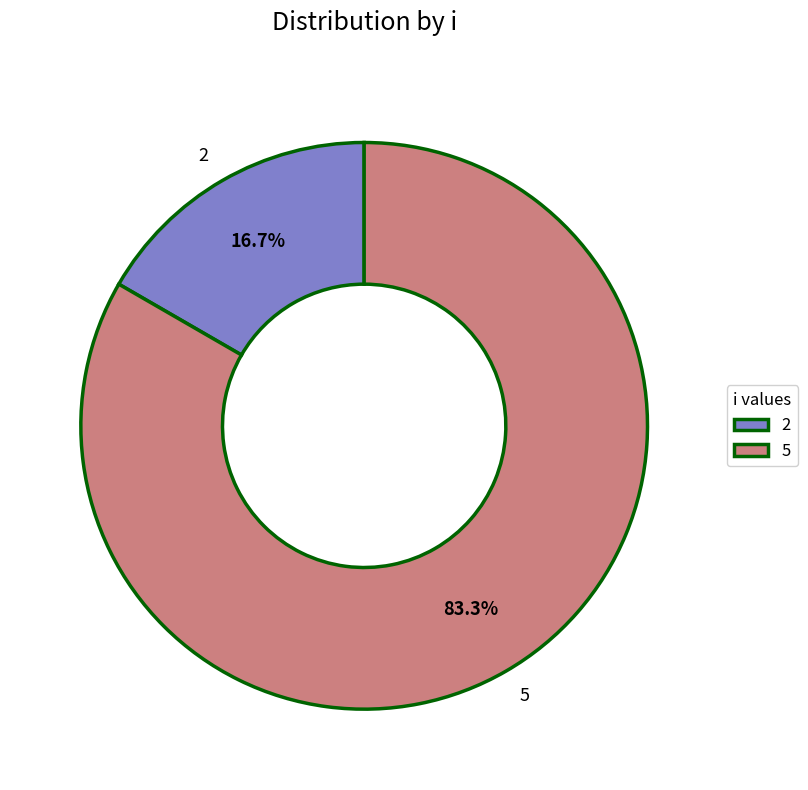

To the nearest percent, what portion does 2 represent?

17%